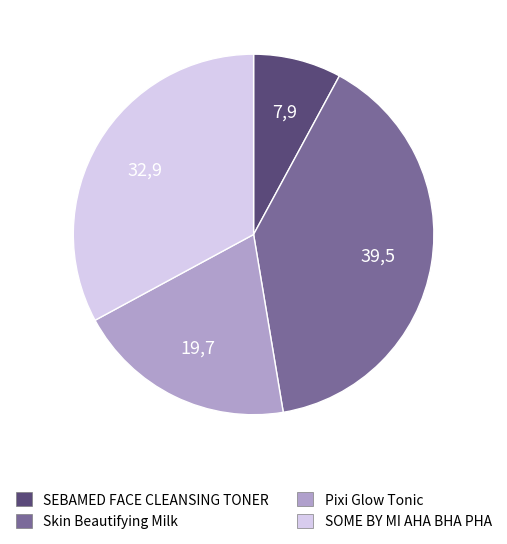

Is there any slice that represents more than half of the pie?

No